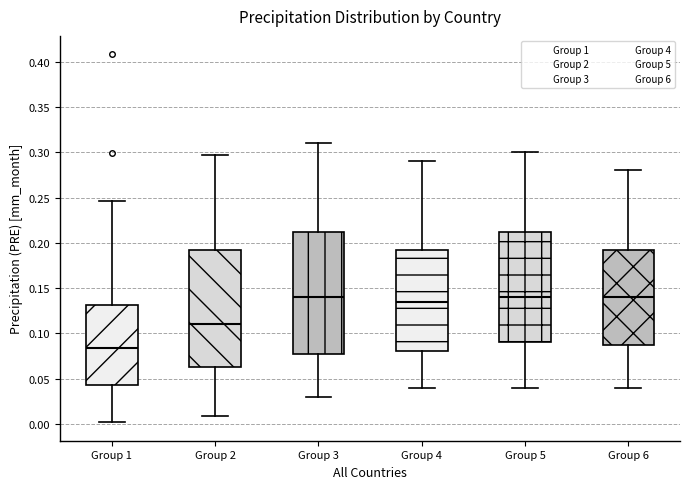

Reading left to right, transcribe this box plot: for each box, give where its median line is, the range the box spans, and where its two whiskers end, as read against the y-axis. The values are not printed on the chart, so give them approximately, as read against the axis.

Group 1: median 0.085, box 0.045 to 0.130, whiskers 0.000 to 0.245
Group 2: median 0.110, box 0.065 to 0.190, whiskers 0.010 to 0.295
Group 3: median 0.140, box 0.080 to 0.215, whiskers 0.030 to 0.310
Group 4: median 0.135, box 0.080 to 0.195, whiskers 0.040 to 0.290
Group 5: median 0.140, box 0.090 to 0.215, whiskers 0.040 to 0.300
Group 6: median 0.140, box 0.090 to 0.195, whiskers 0.040 to 0.280